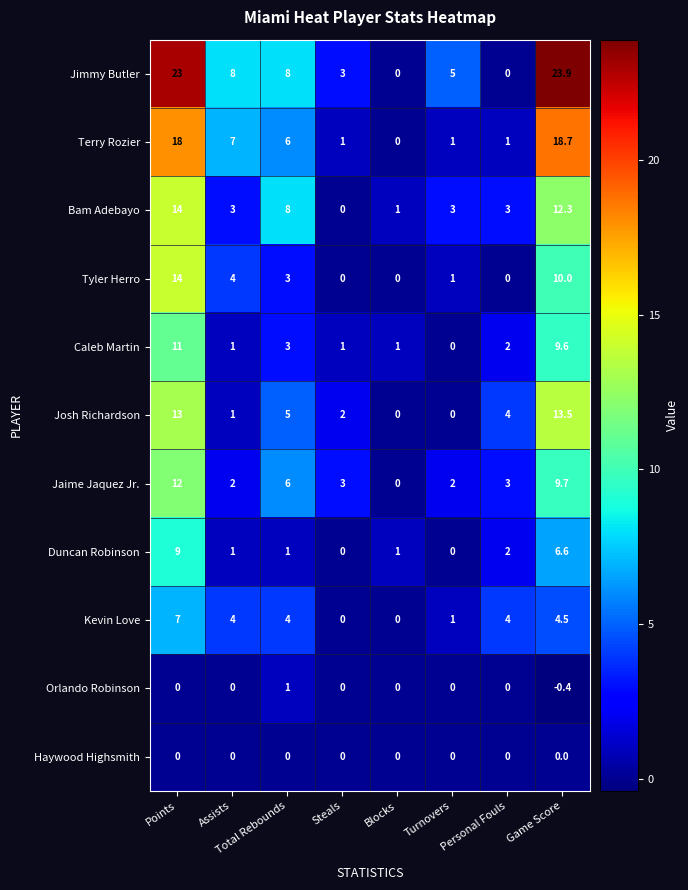

At which label does Orlando Robinson reach its minimum?

Game Score